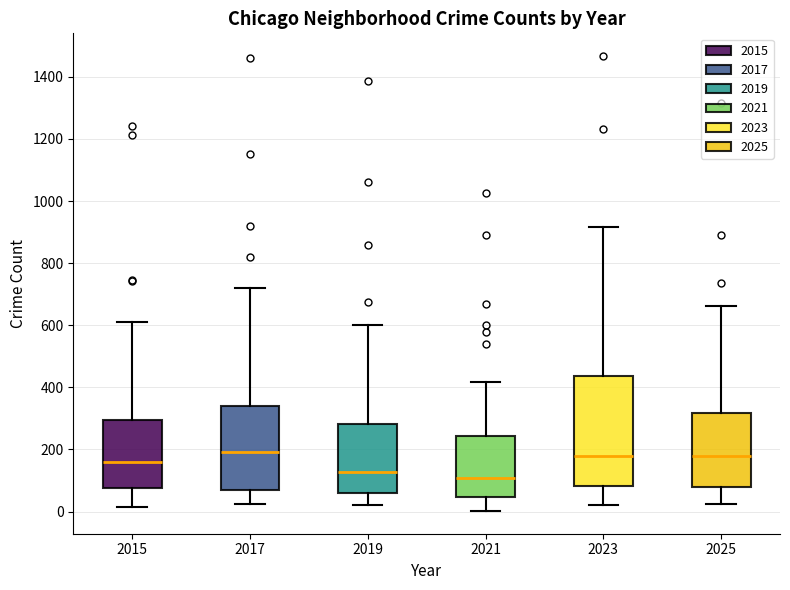

Reading left to right, read every box against the y-axis: the position of its median line, the range the box covers, and the ends of its whiskers. The values are not printed on the chart, so give them approximately, as read against the axis.

2015: median 160, box 80 to 300, whiskers 20 to 600
2017: median 200, box 80 to 340, whiskers 20 to 720
2019: median 120, box 60 to 280, whiskers 20 to 600
2021: median 100, box 40 to 240, whiskers 0 to 420
2023: median 180, box 80 to 440, whiskers 20 to 920
2025: median 180, box 80 to 320, whiskers 20 to 660